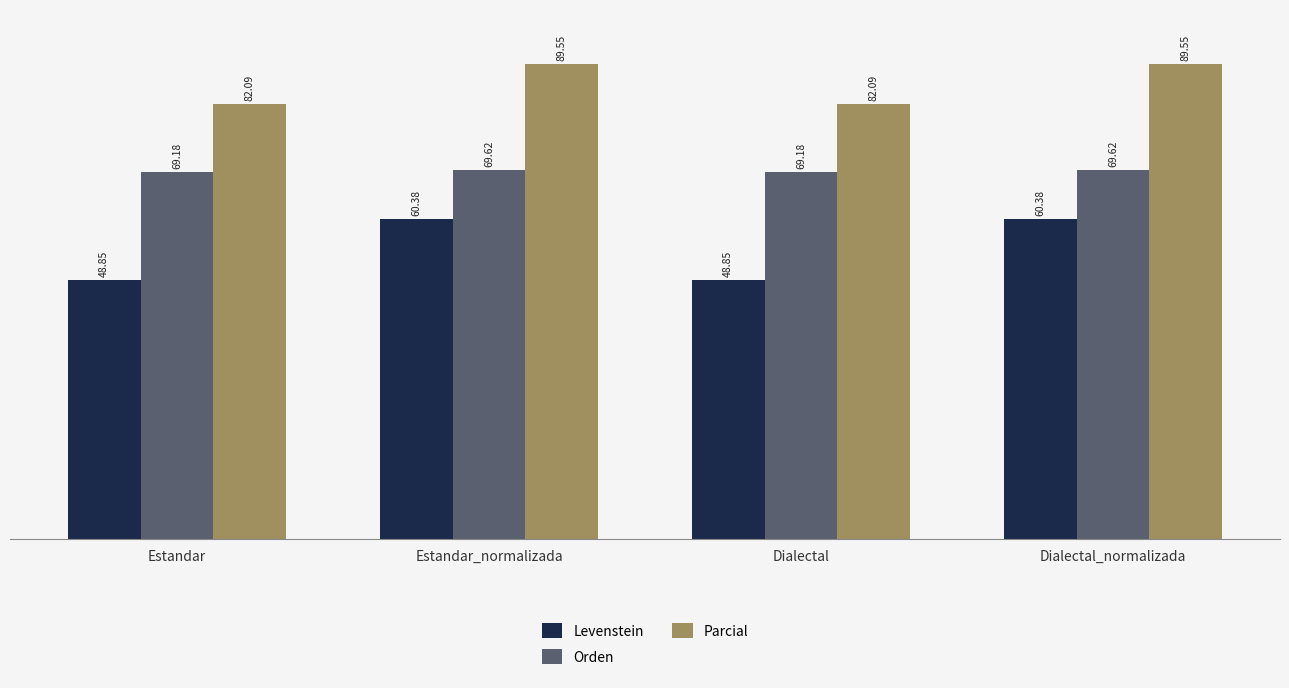

What is the sum of all Orden values?

277.6